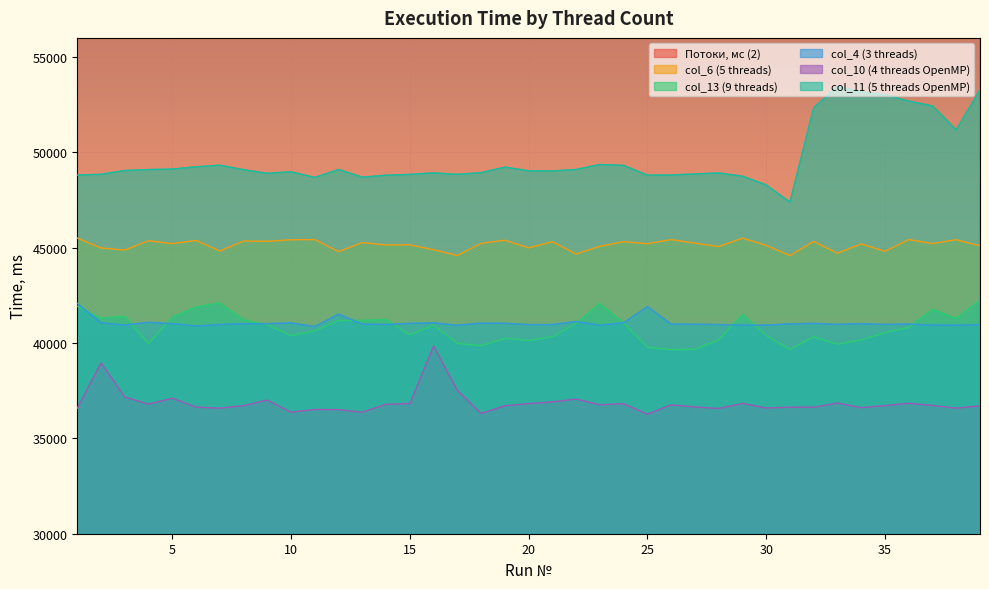

Is it true that col_4 (3 threads) equals 72563 at 2?

False